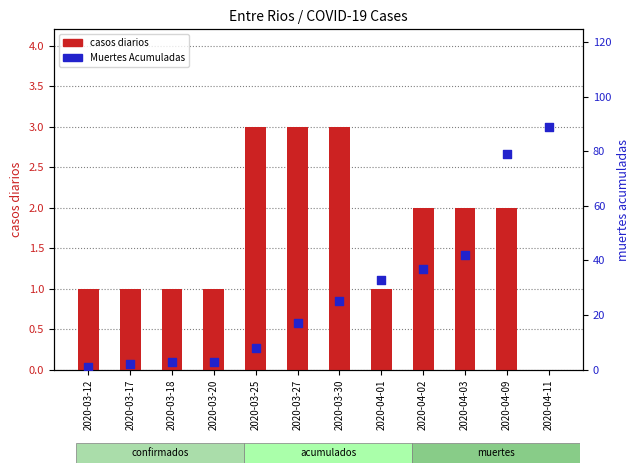

Which series has the largest Y range (max minus min)?

Muertes Acumuladas